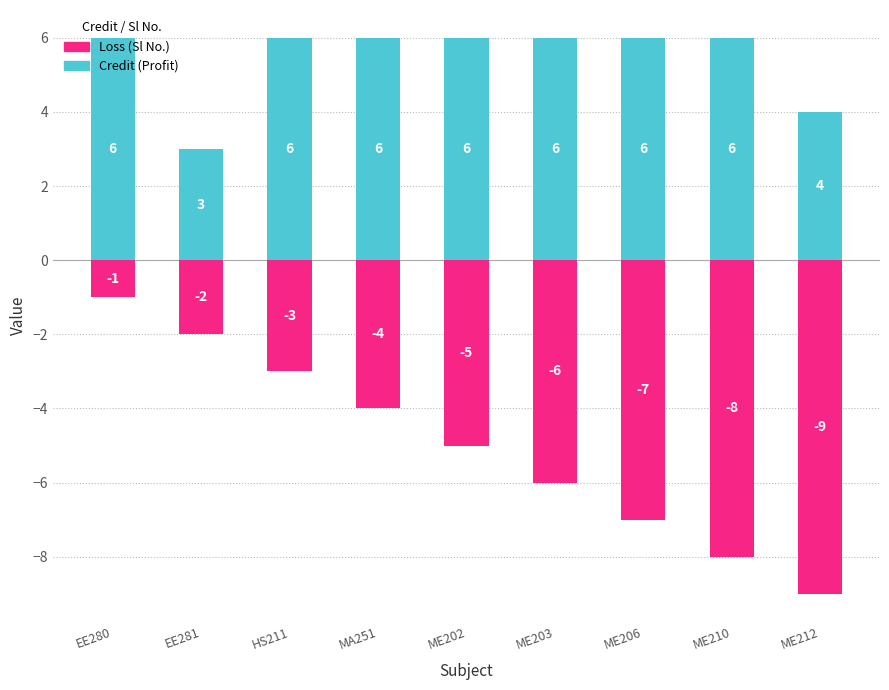

What is the average value of the Credit (Profit) series?

5